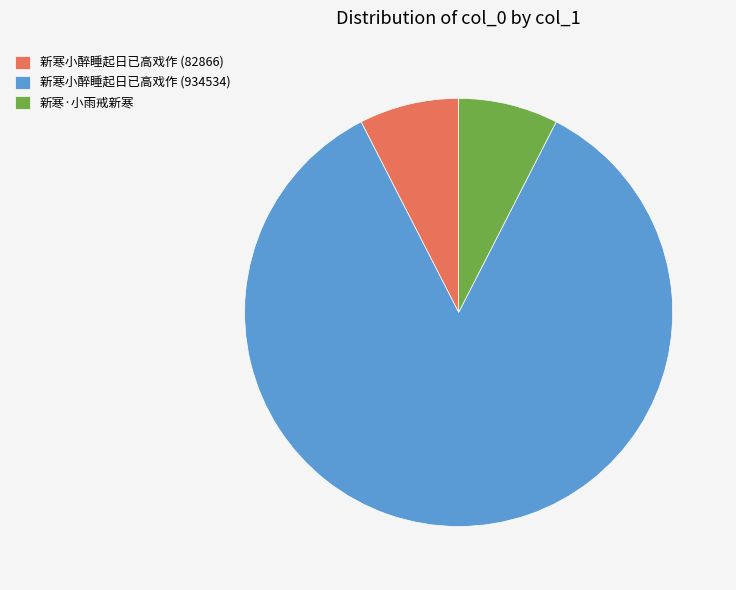

Is there a majority slice in this chart?

Yes